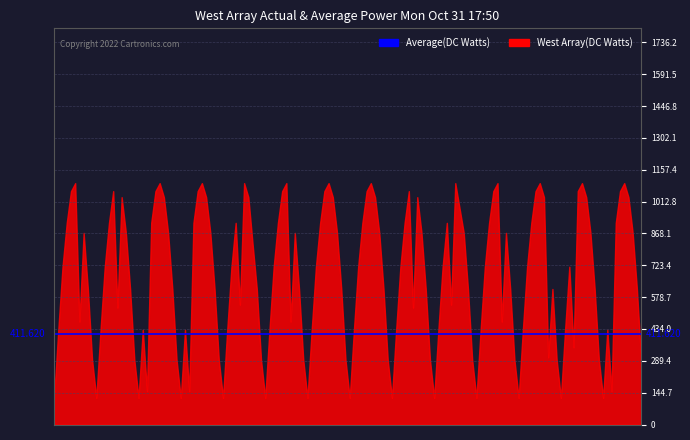

Read the West Array(DC Watts) value at 9.

716.9